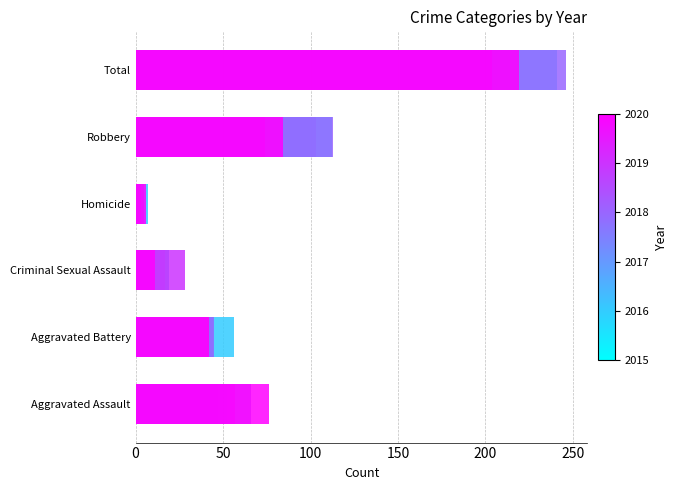

Reading left to right, what are all the values shown in this chart?

2015: 28	45	11	2	67	153
2016: 47	56	19	7	112	241
2017: 52	44	19	1	103	219
2018: 66	45	17	5	113	246
2019: 57	42	28	3	74	204
2020: 76	42	11	6	84	219